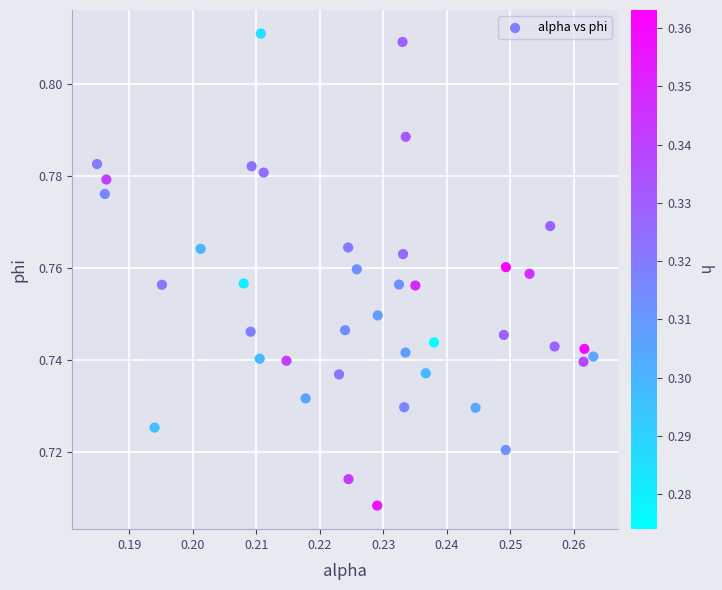

How many points are shown in the scatter plot?

40